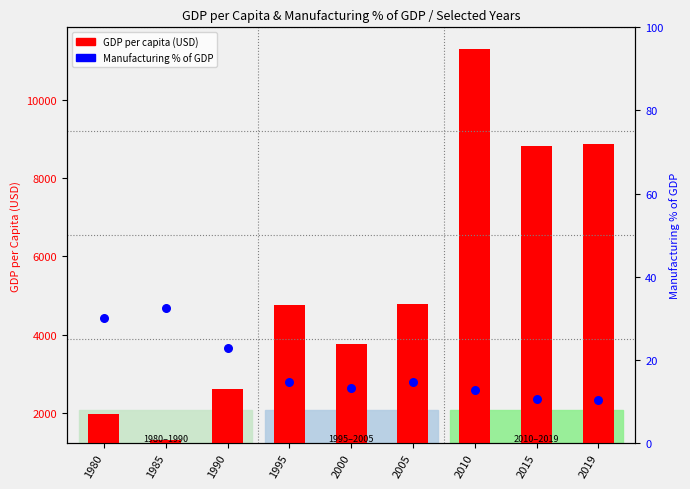

What are all the series names shown in the legend?

GDP per capita (USD), Manufacturing % of GDP